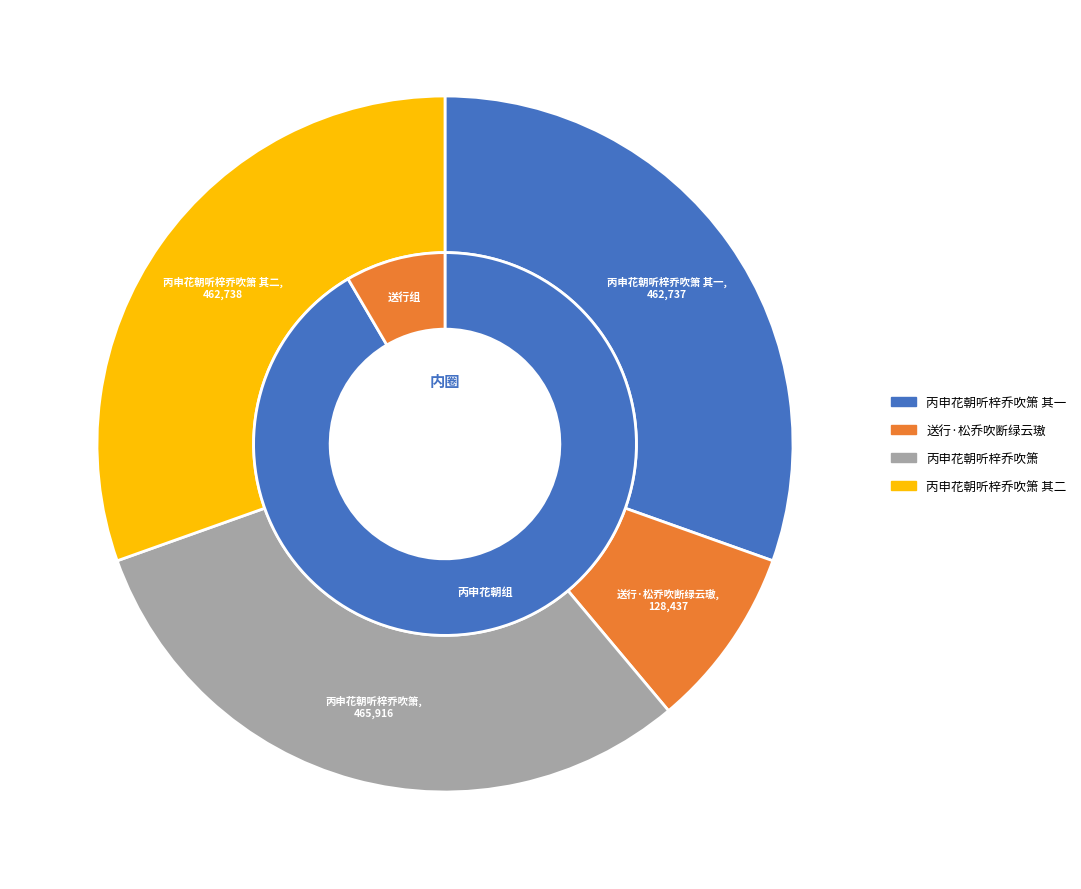

Is 送行·松乔吹断绿云璈 the majority of the pie?

No